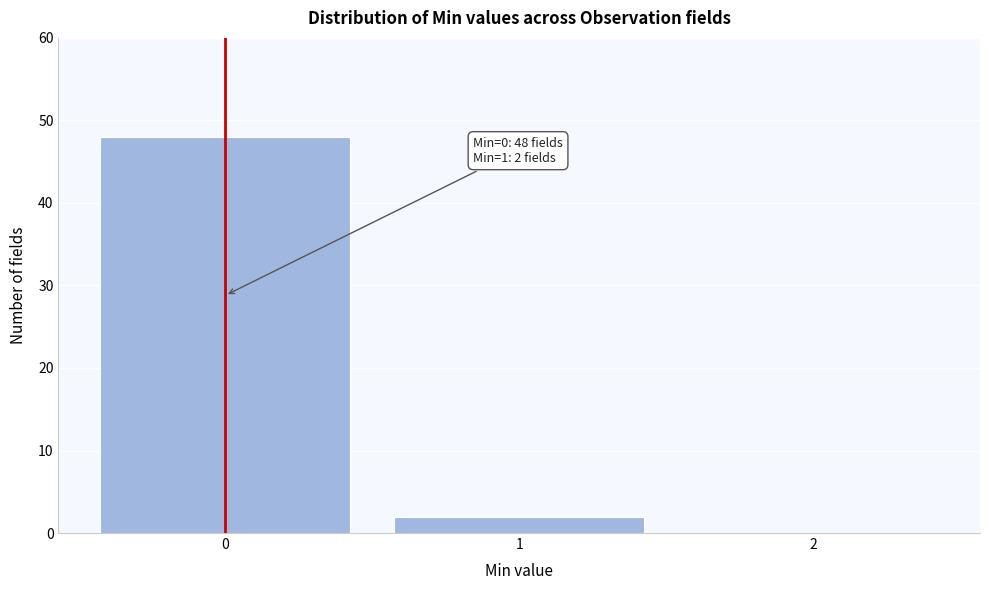

Reading left to right, what are all the values shown in this chart?

0=48	1=2	2=0